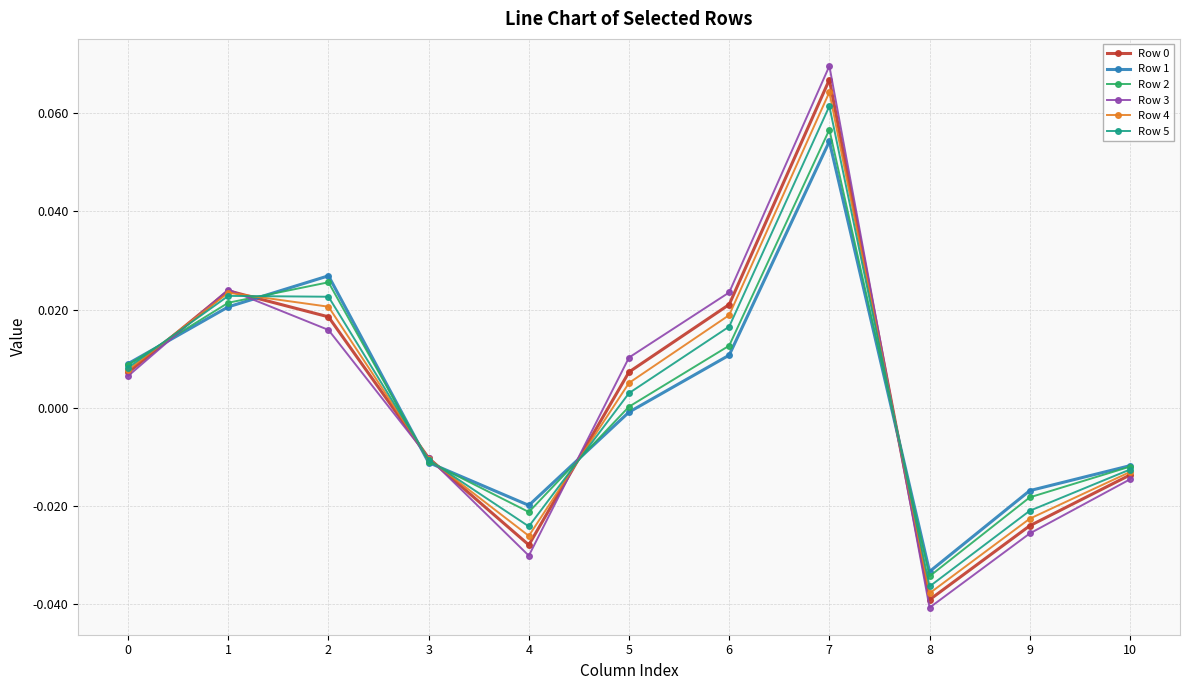

What is the total value across all series at 8?

-0.2